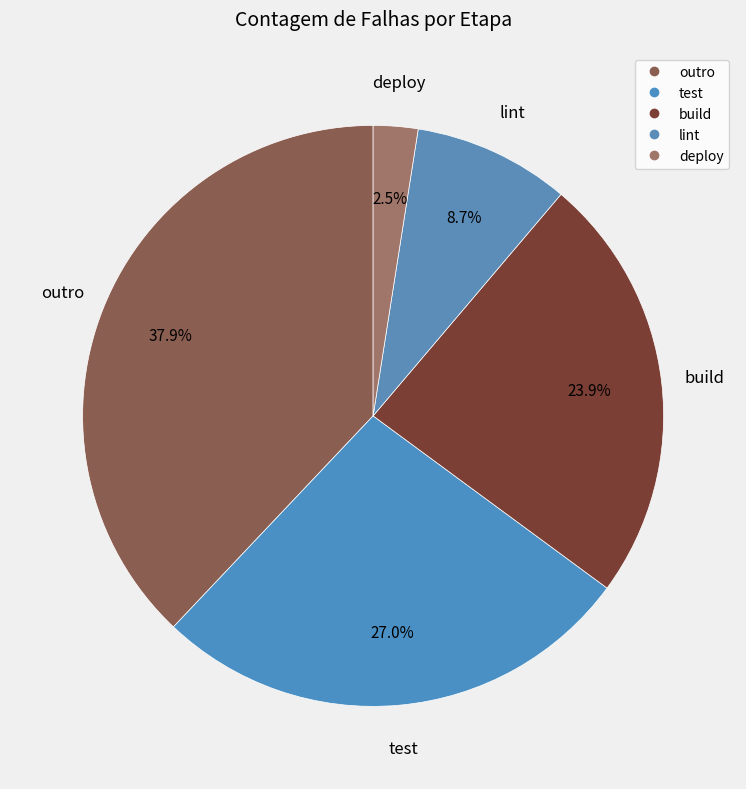

Is it true that outro is 38% of the pie?

True